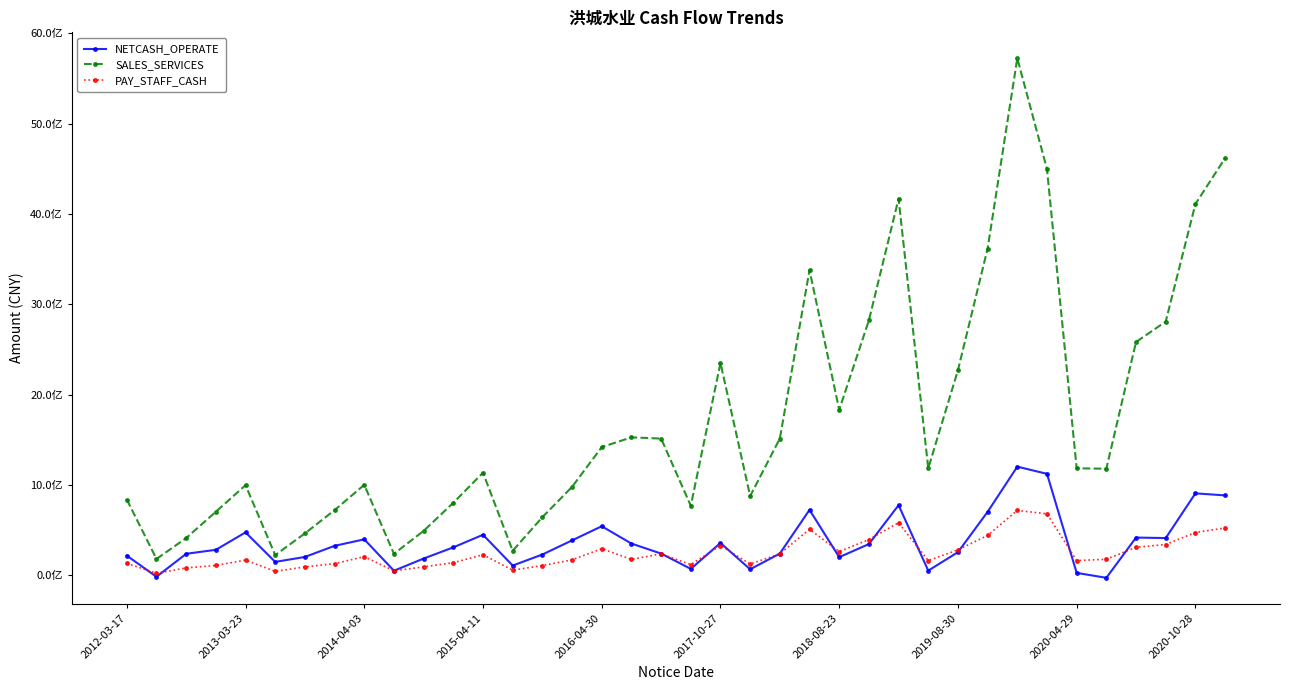

True or false: NETCASH_OPERATE and SALES_SERVICES intersect in this chart.

False